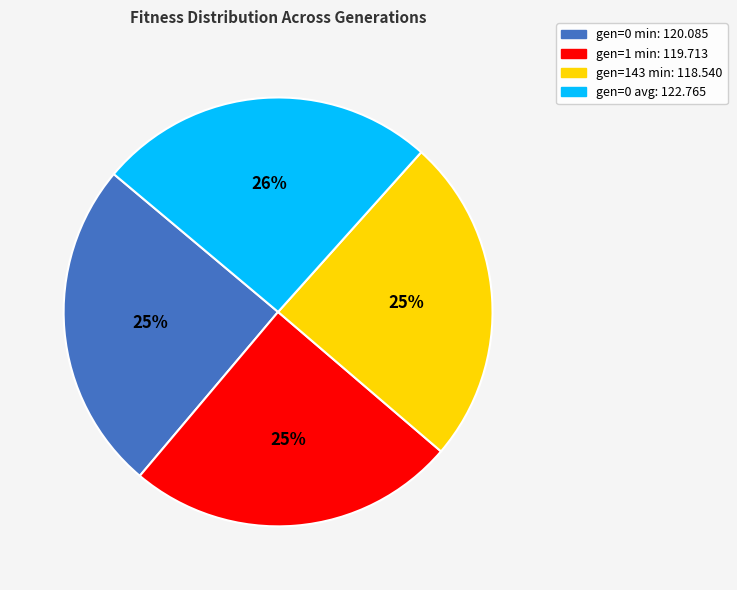

The gen=0 avg: 122.765 slice represents 26% of the pie. True or false?

True